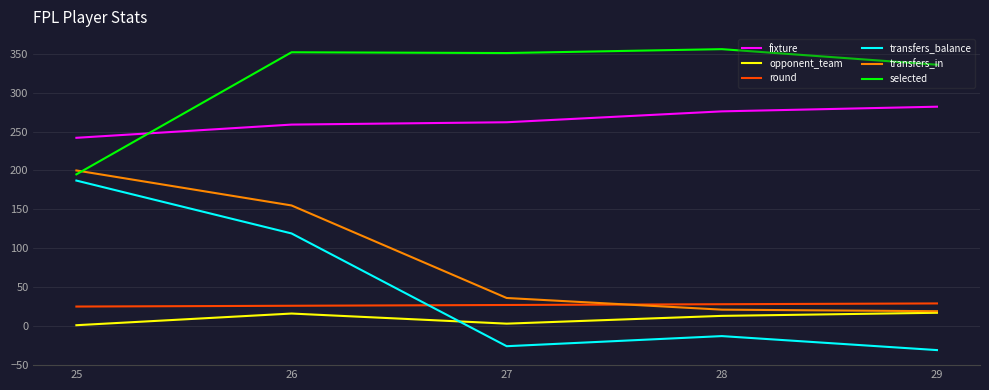

True or false: selected has more than 0 points higher than both neighbors.

True